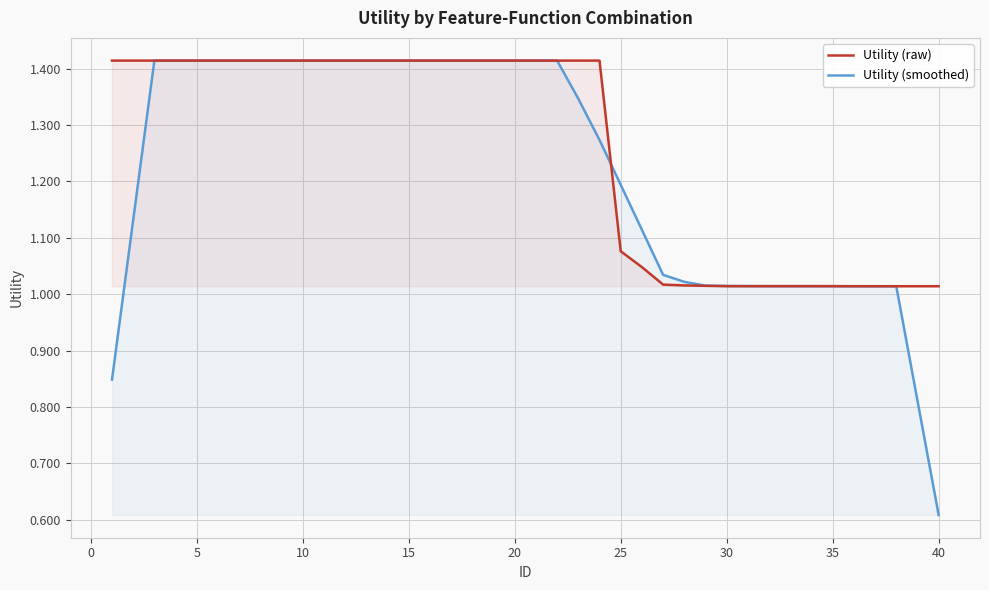

At which label does Utility (smoothed) reach its minimum?

40